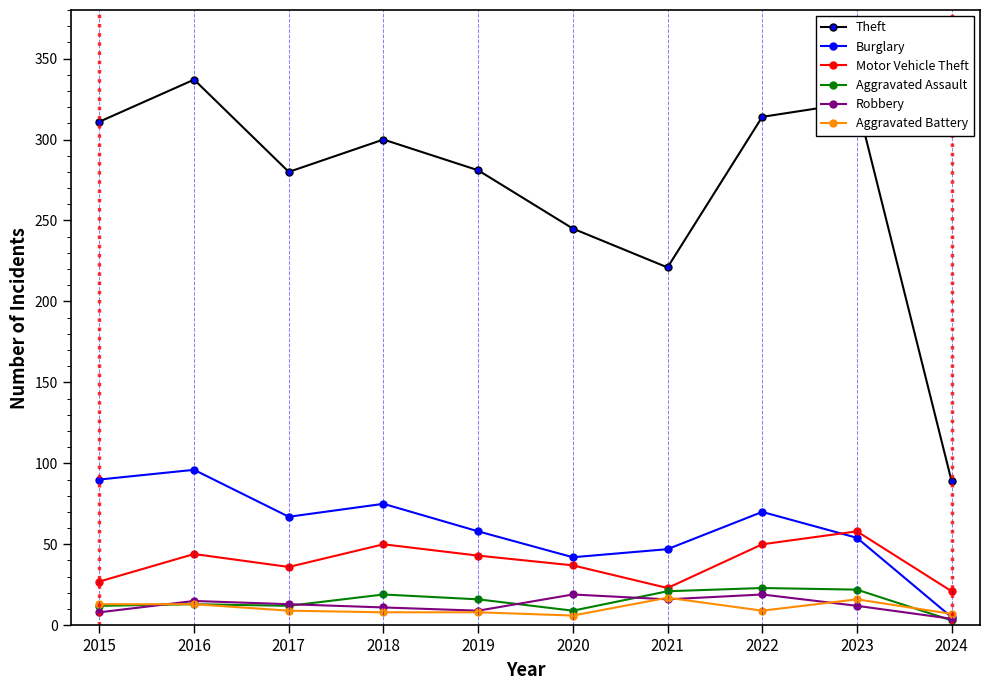

How many data points does each series have?

10